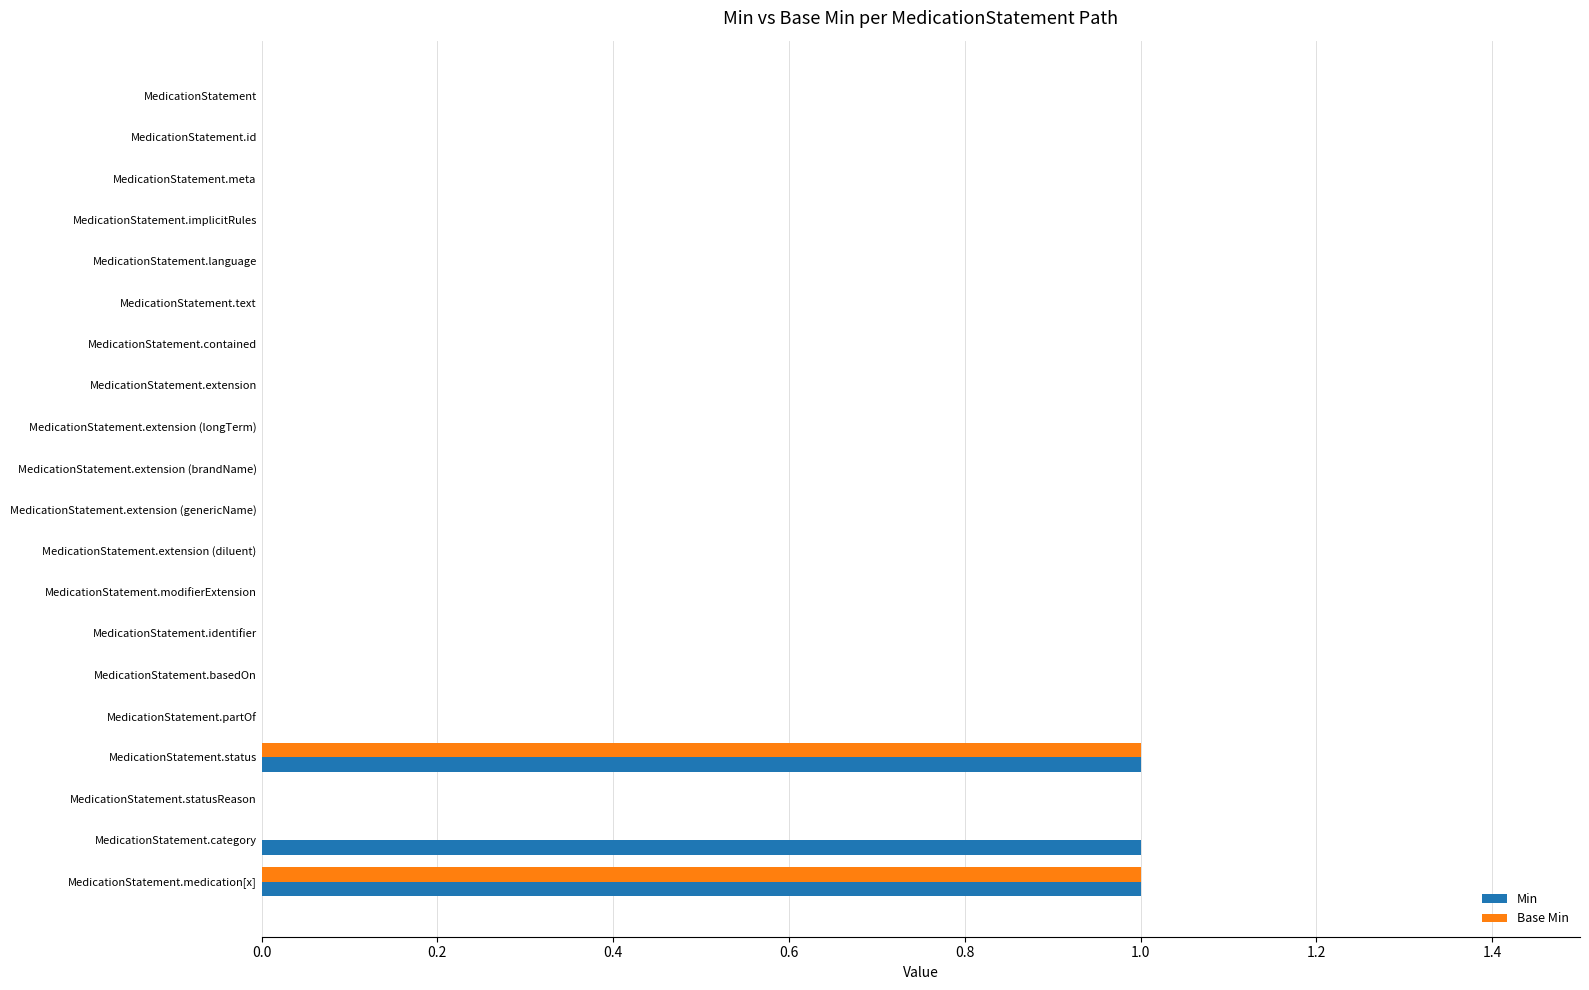

Is the value of Min at MedicationStatement greater than the value of Base Min at MedicationStatement.medication[x]?

No